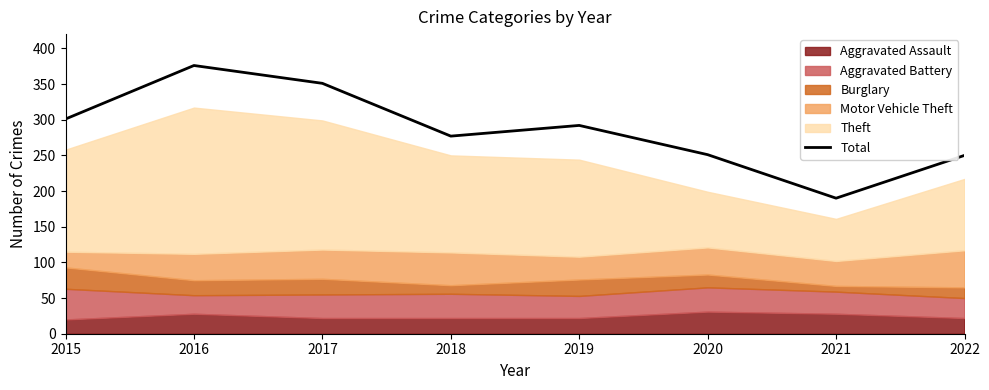

List the labels in order of value, largest first.

2016, 2017, 2015, 2019, 2018, 2020, 2022, 2021